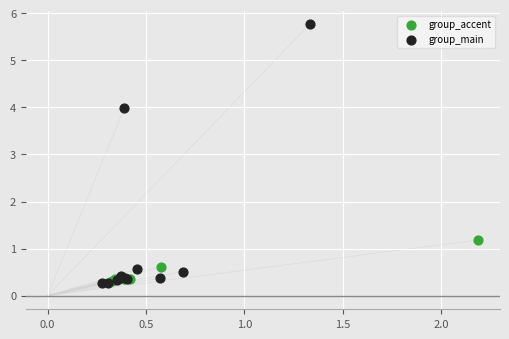

Which series has the largest Y range (max minus min)?

group_main